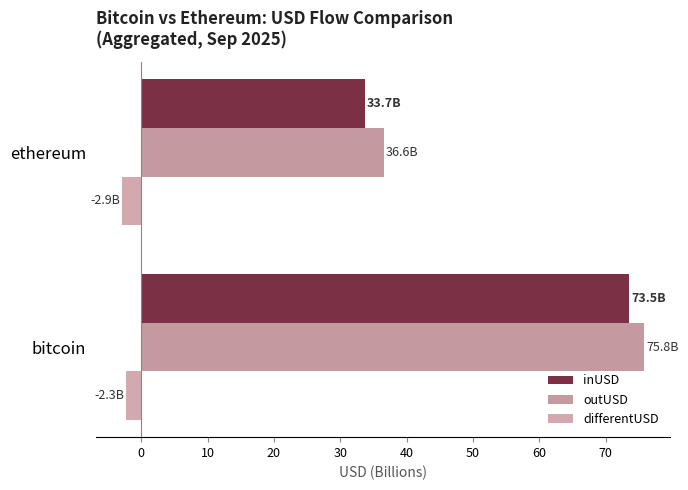

How many series are shown in this chart?

3